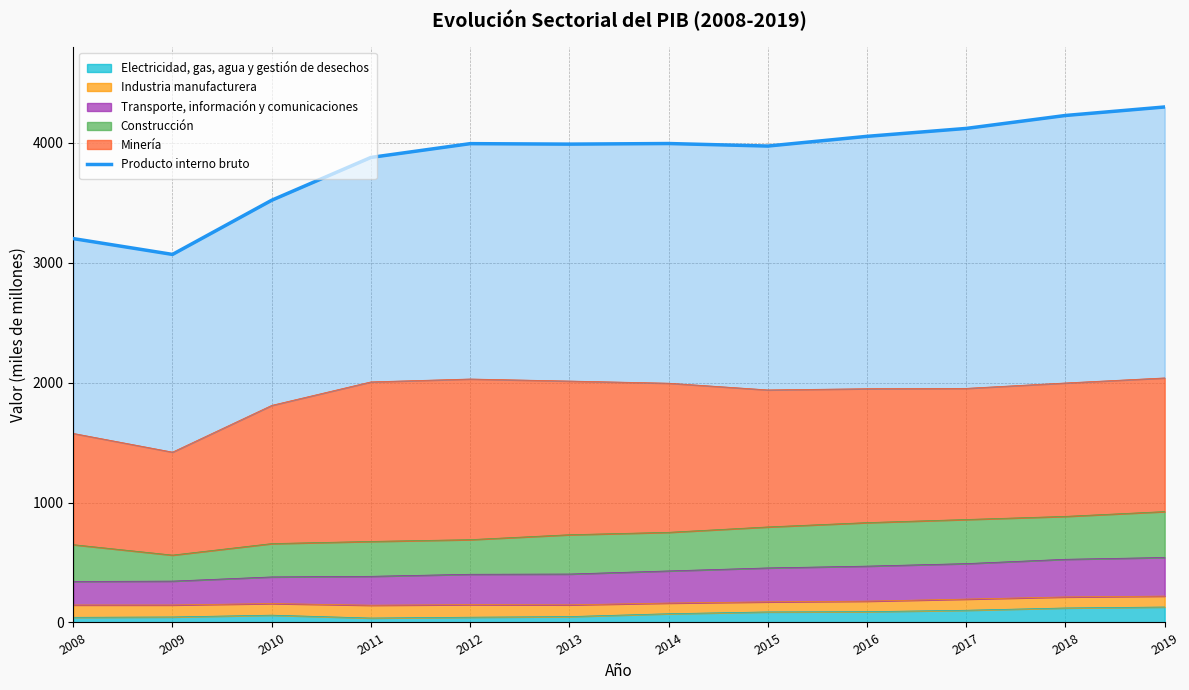

What is the minimum value shown in the chart?

3070